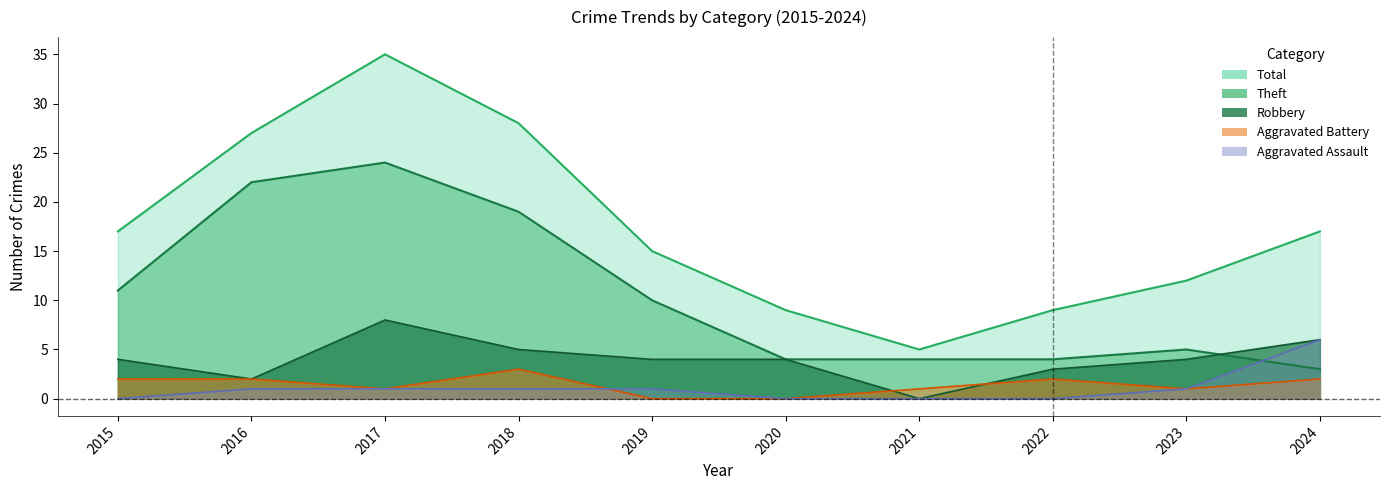

What is the value of the Theft point at the 6th from the left?

4